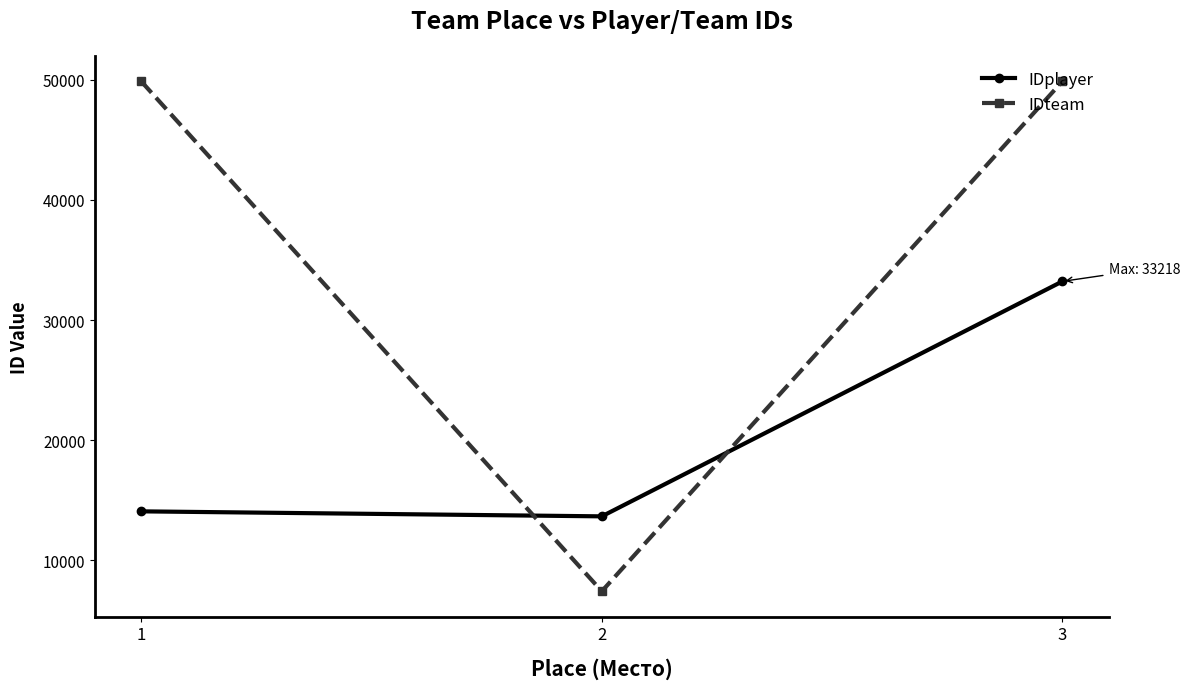

What is the value of the IDteam point at the 1st from the left?

49872.0